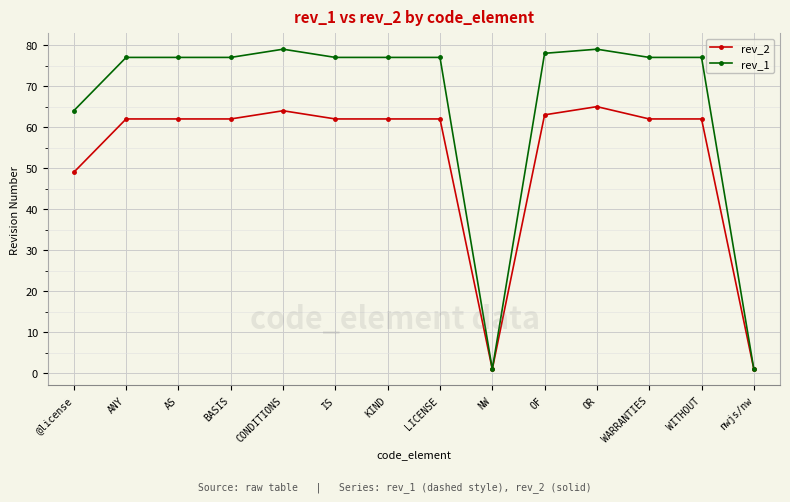

What is the difference between the highest and lowest values at BASIS?

15